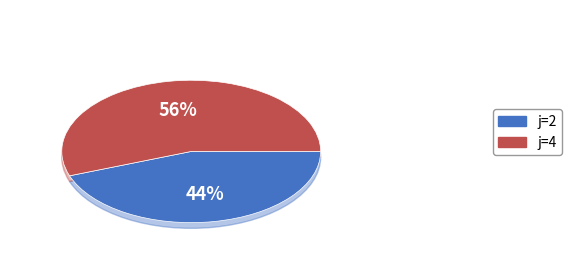

Which slice represents more than half of the pie?

j=4